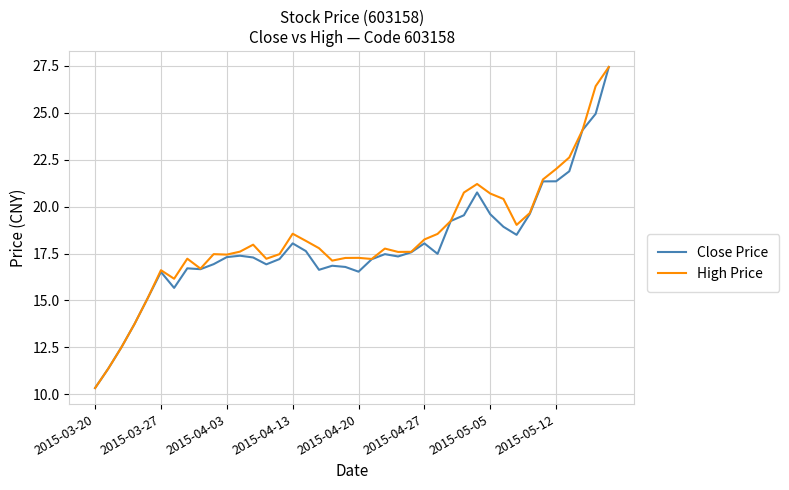

What is the greatest value displayed?

27.4